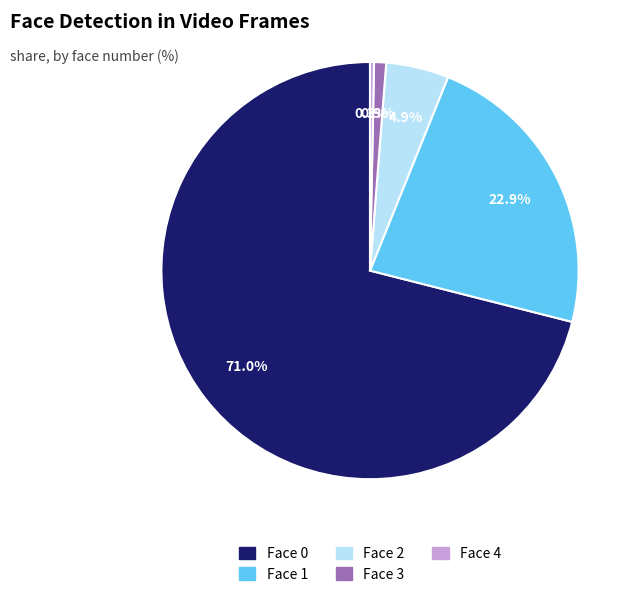

Does any single category account for the majority?

Yes